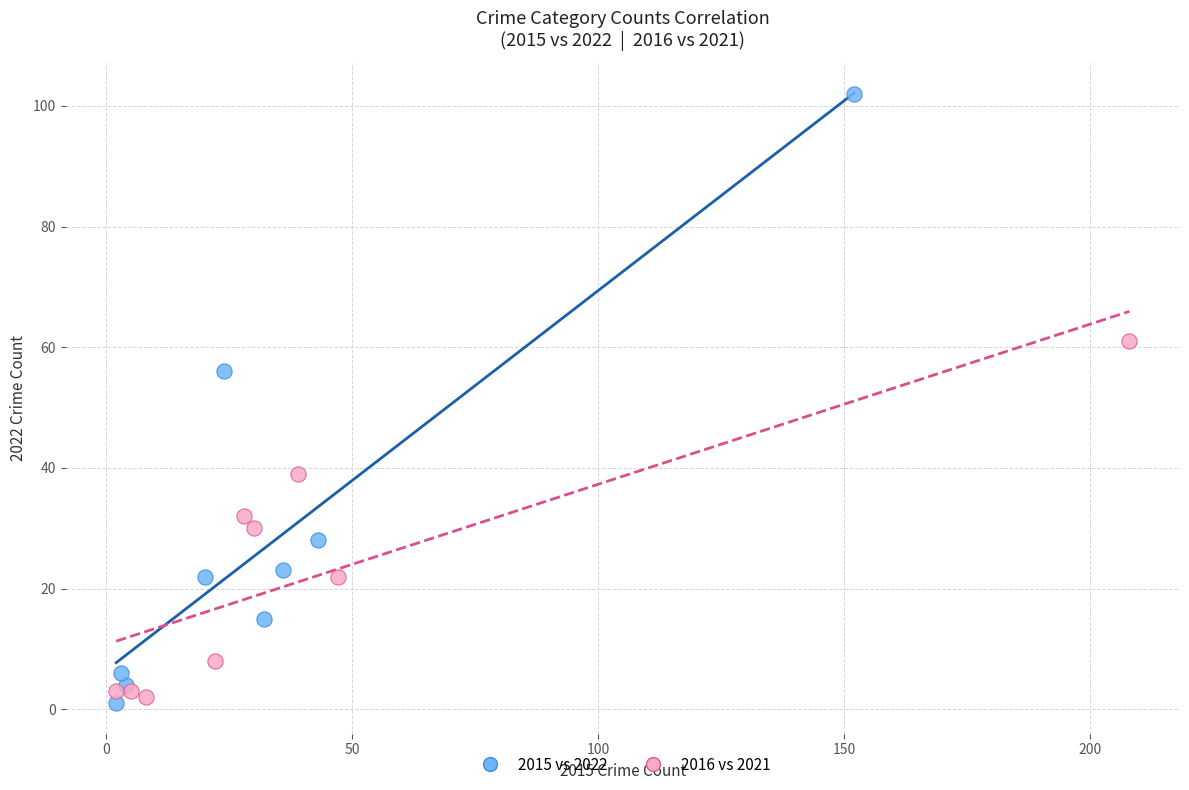

Which series reaches the maximum Y coordinate?

2015 vs 2022